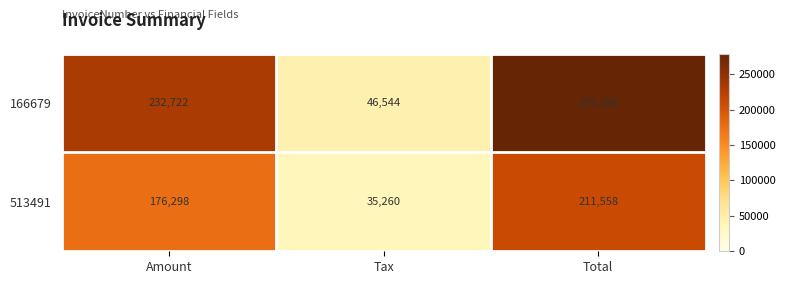

How many data points does each series have?

3